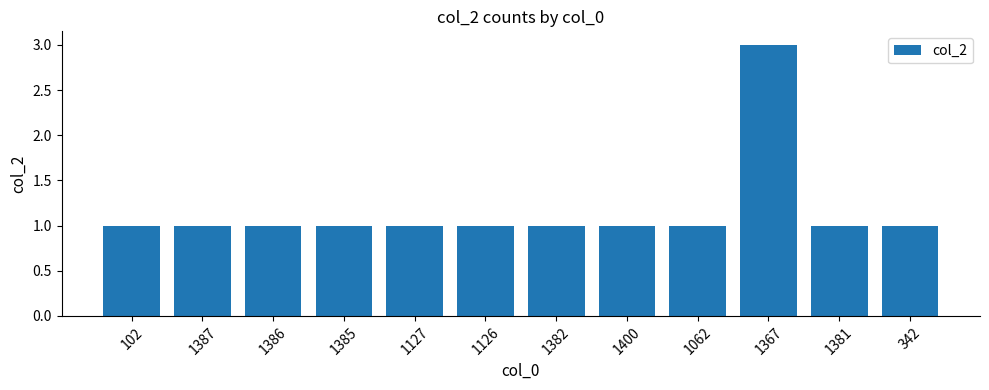

Reading left to right, extract all data points from this chart.

1	1	1	1	1	1	1	1	1	3	1	1